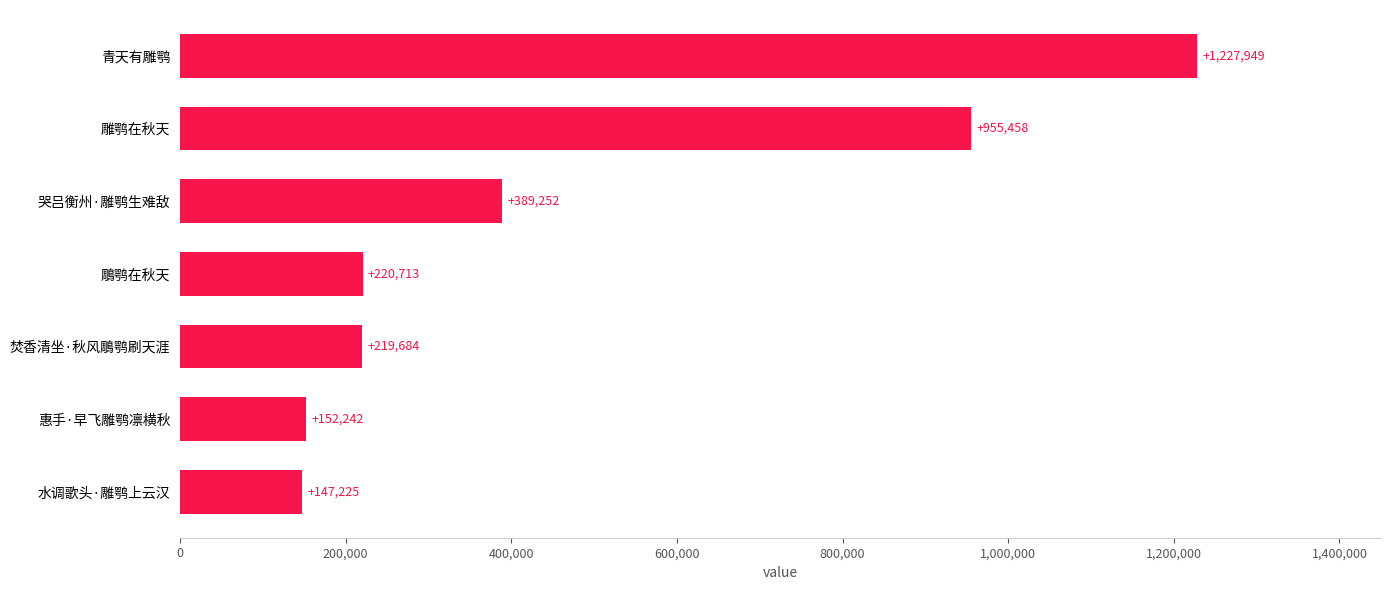

How many distinct data groups are displayed?

1